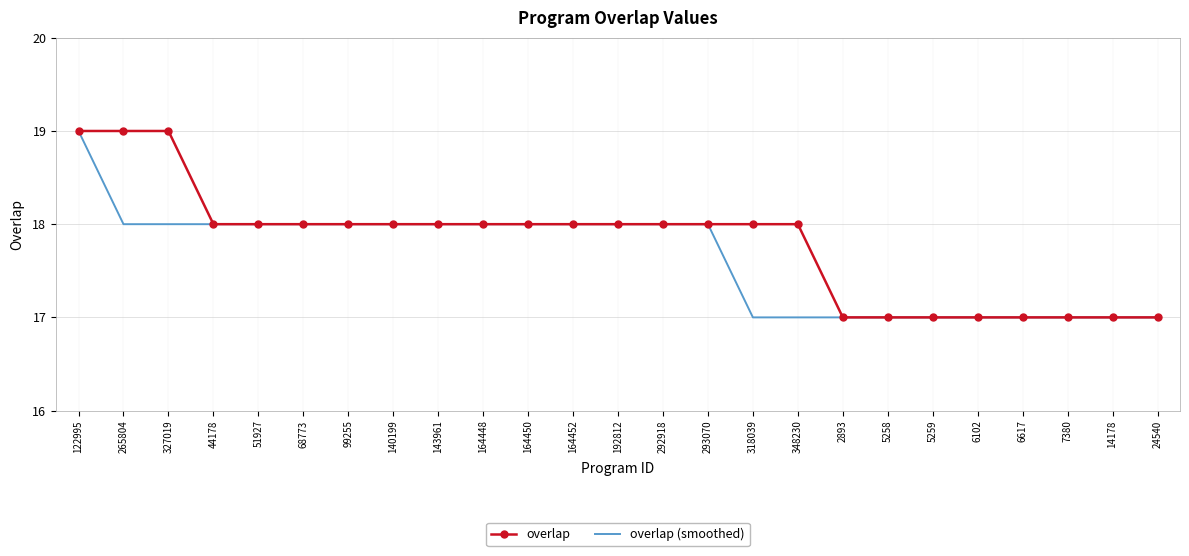

What are all the series names shown in the legend?

overlap, overlap (smoothed)